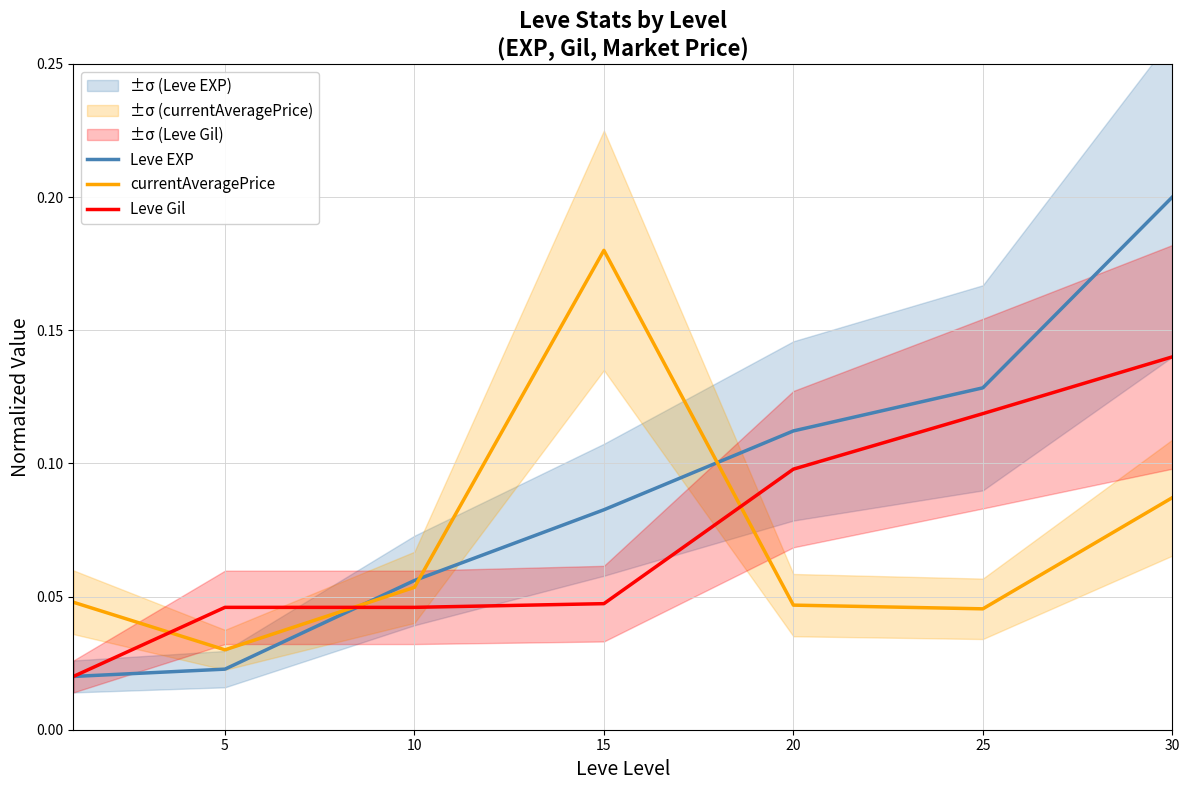

Which series changed the most between 5 and 20?

Leve EXP